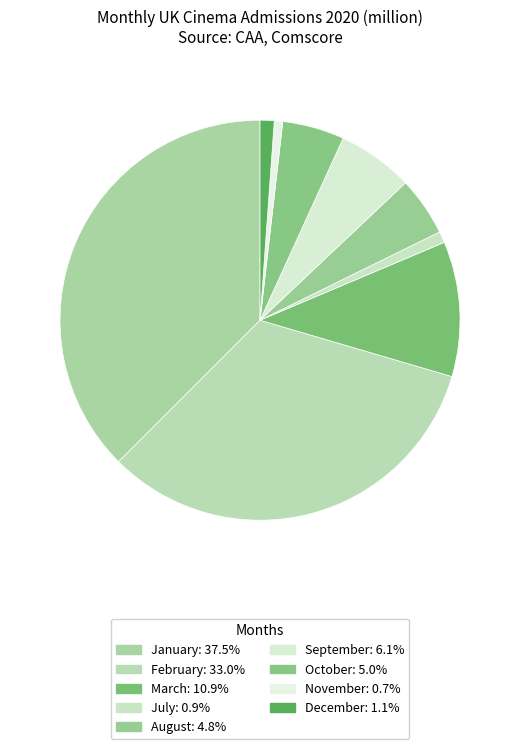

The November slice represents 1% of the pie. True or false?

True